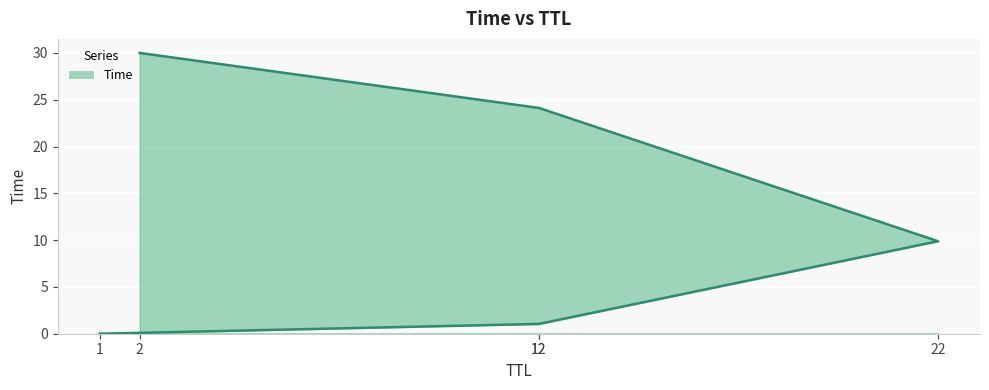

How many values are below 9?

2